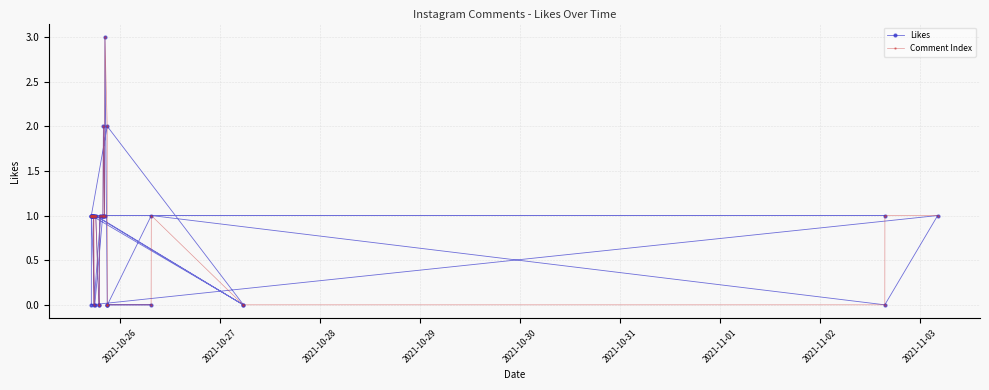

The value of Comment Index at 2021-11-02 is 1. True or false?

True